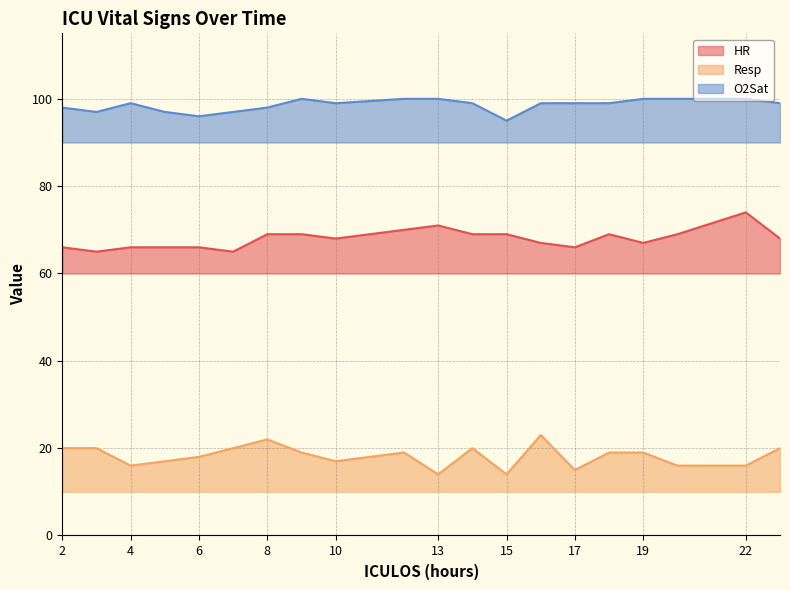

Does the chart have visible grid lines?

Yes